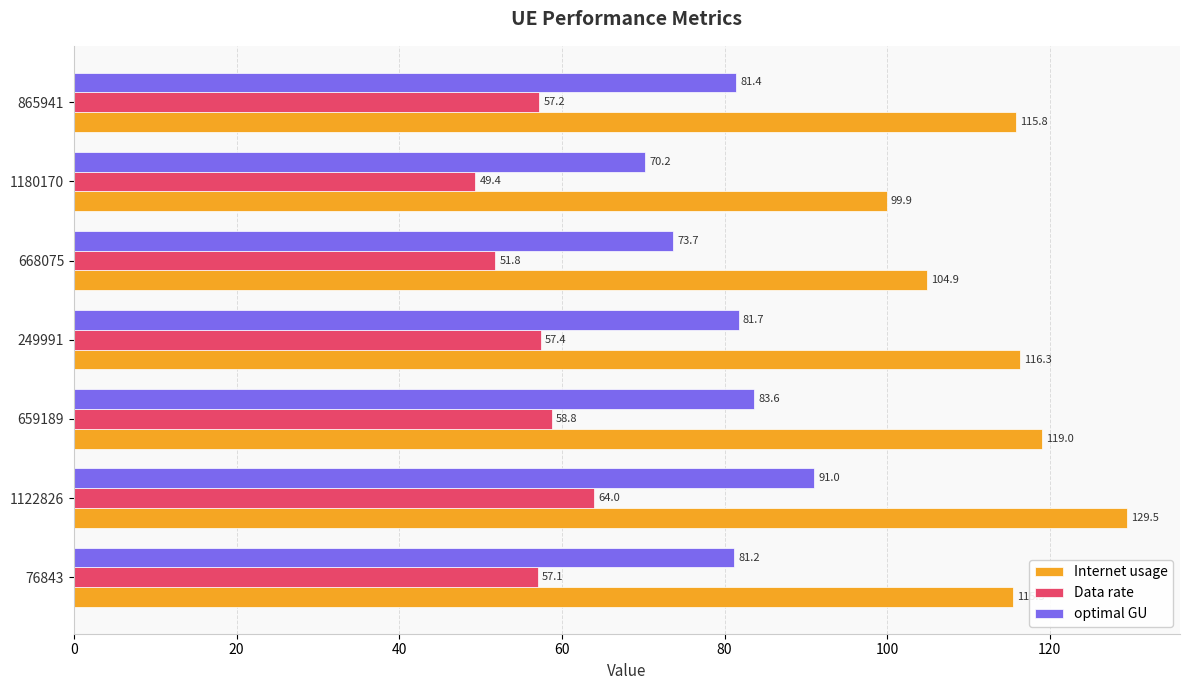

List the series in order of their overall mean, highest first.

Internet usage, optimal GU, Data rate